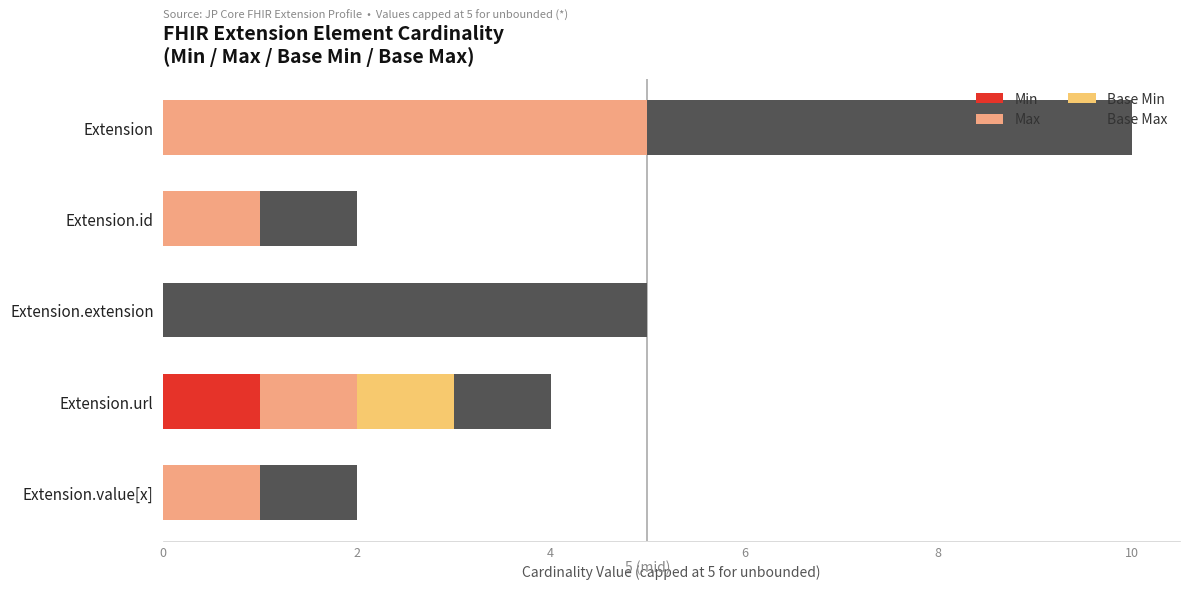

At which category is the sum across all series the highest?

Extension